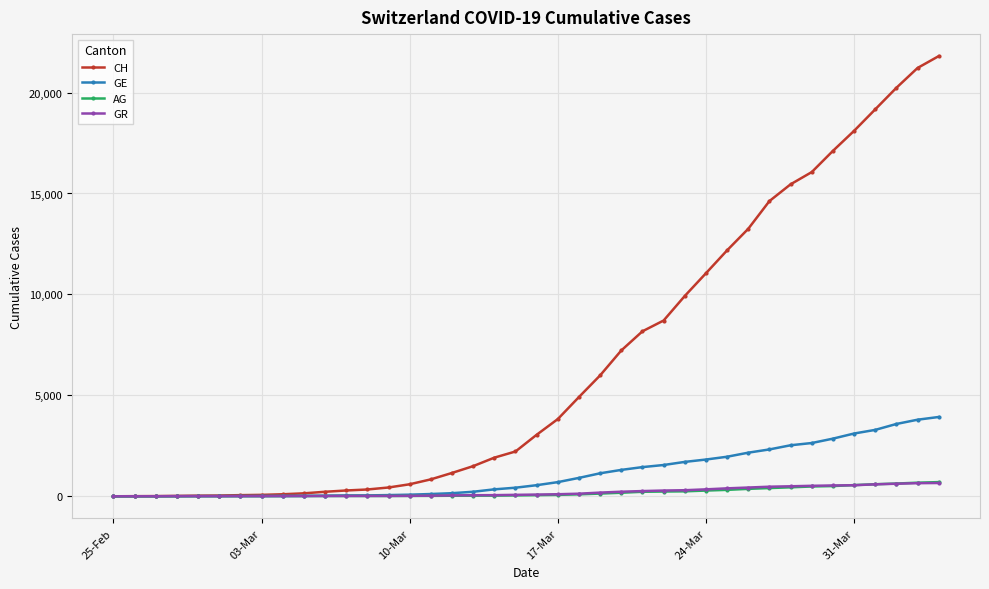

Which series has the widest spread of values?

CH